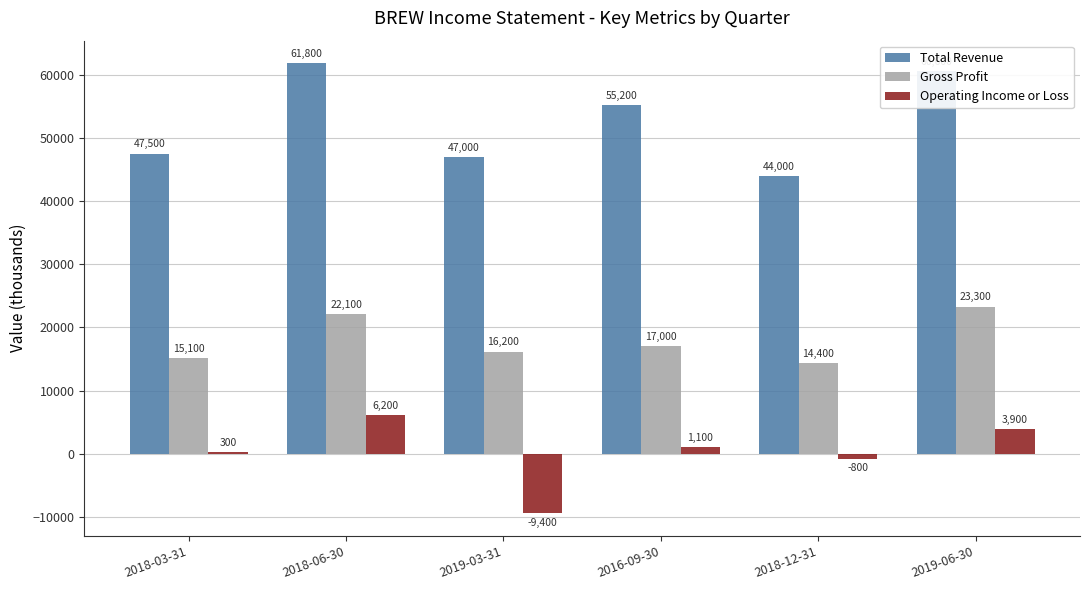

Which category has the highest value in the Total Revenue series?

2018-06-30